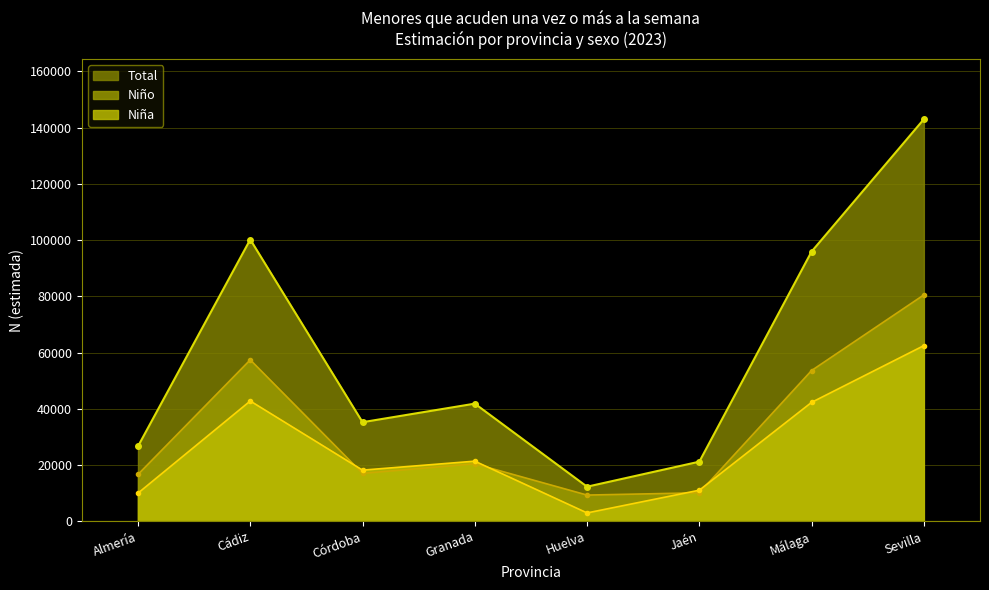

Where is the first local minimum for Niño?

Córdoba